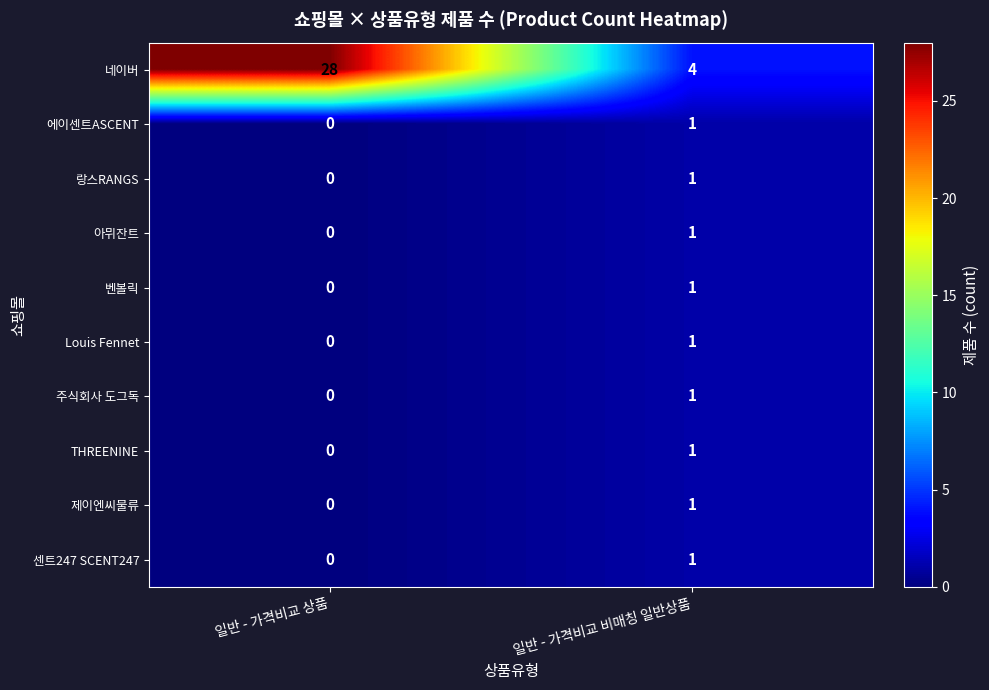

Rank the categories by THREENINE value from highest to lowest.

일반 - 가격비교 비매칭 일반상품, 일반 - 가격비교 상품